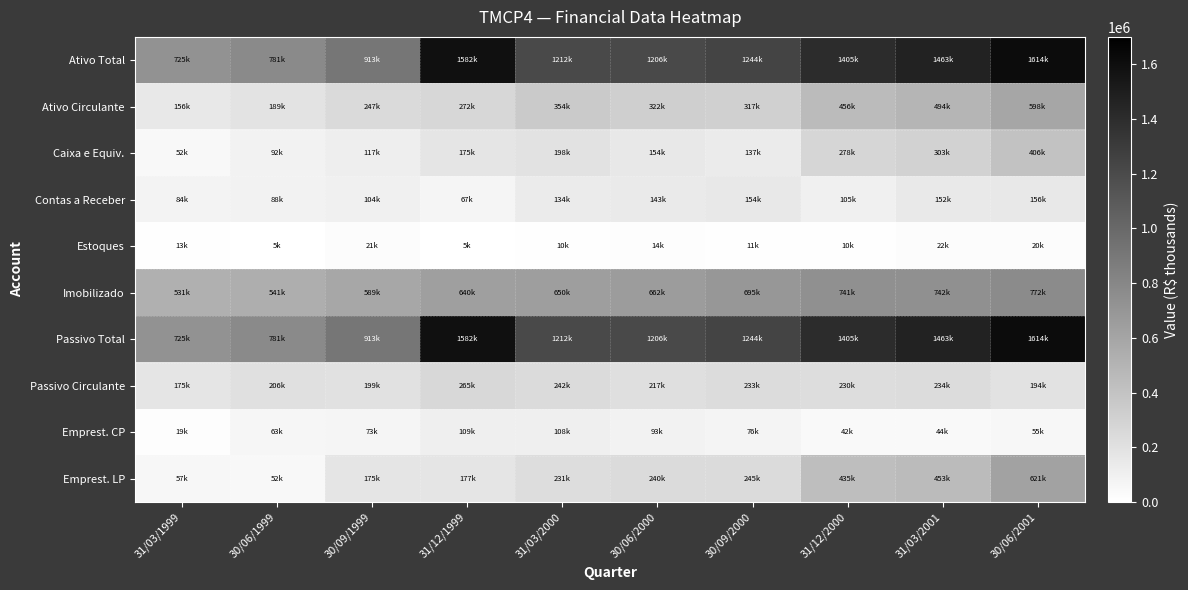

Which has a higher value, 31/12/2000 or 30/06/2000?

31/12/2000